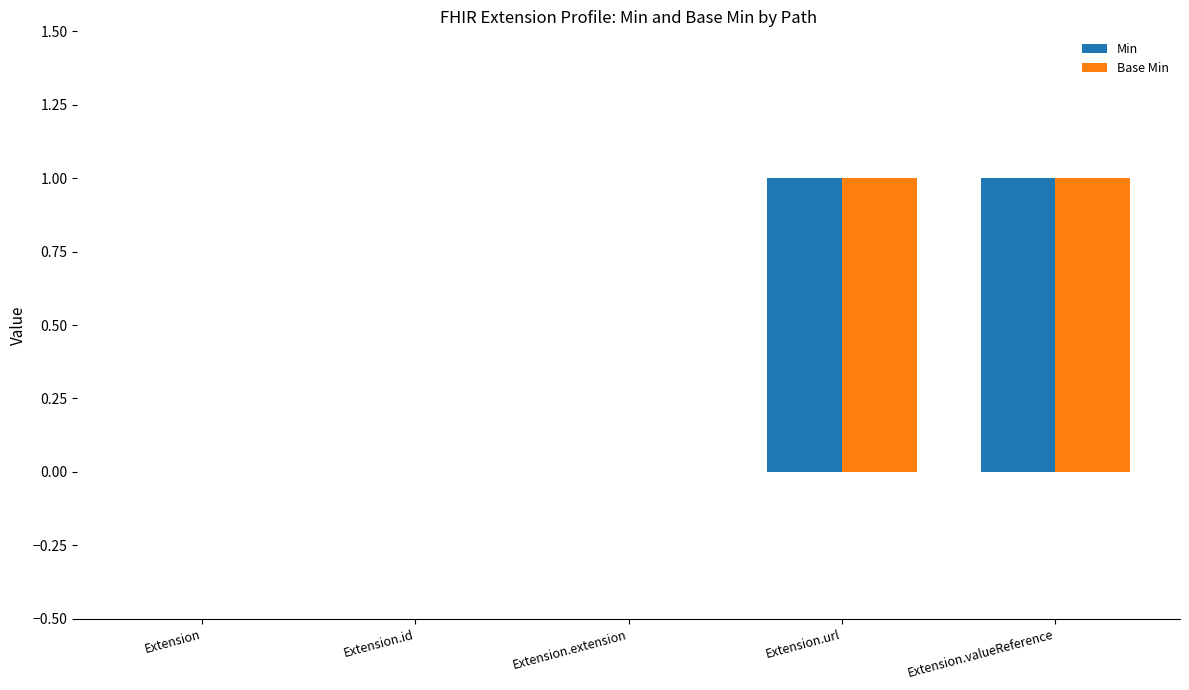

How many groups of bars are there?

5